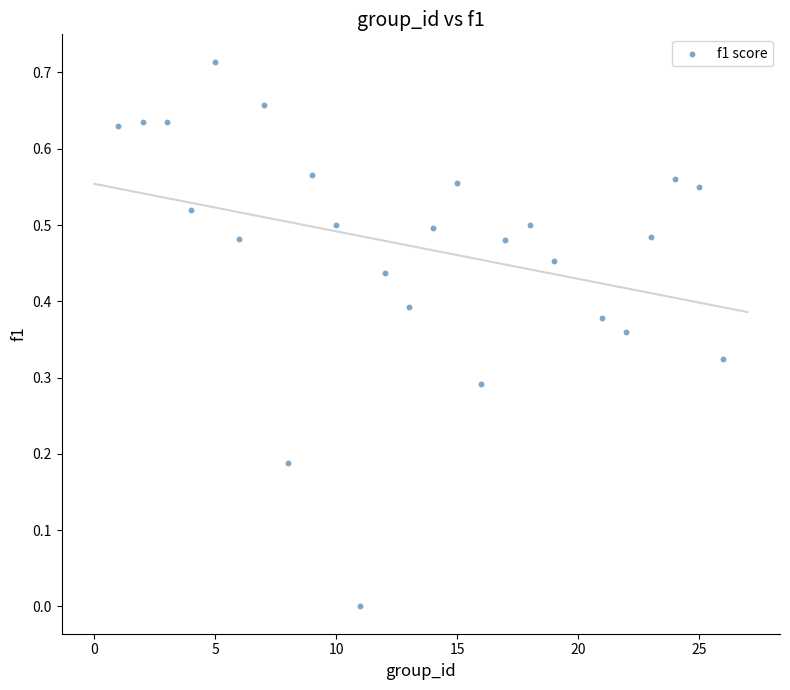

What is the range of X values (max minus min)?

25.0